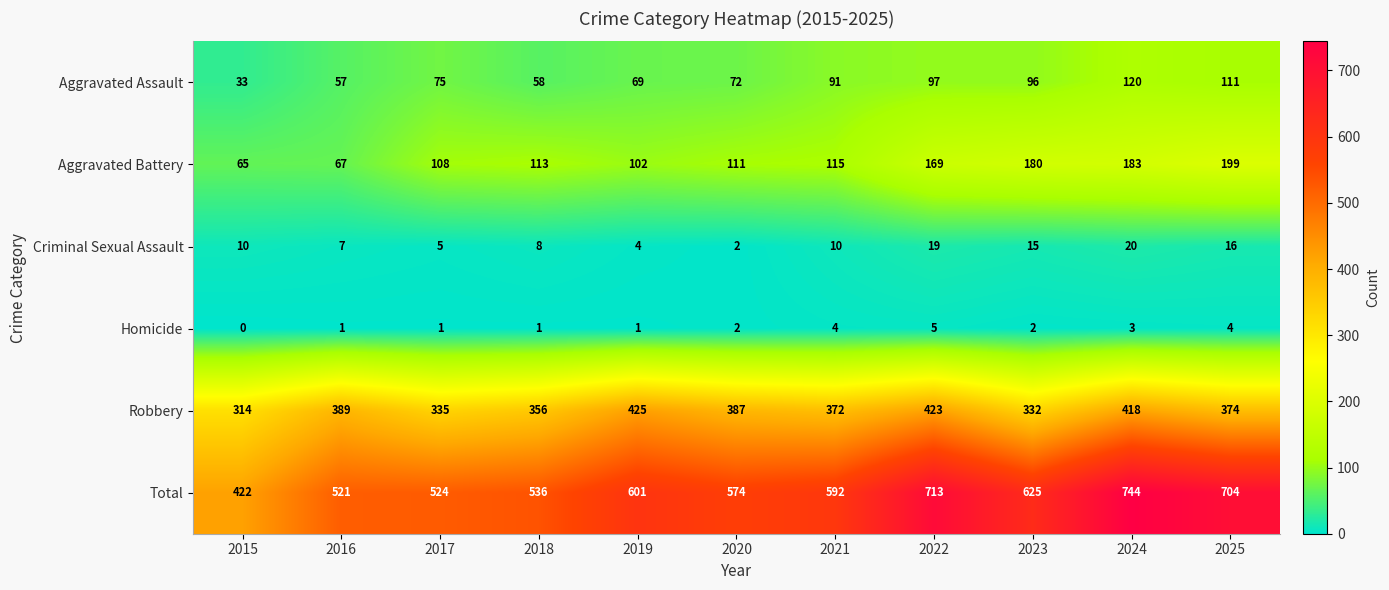

What is the average value of the Criminal Sexual Assault series?

11